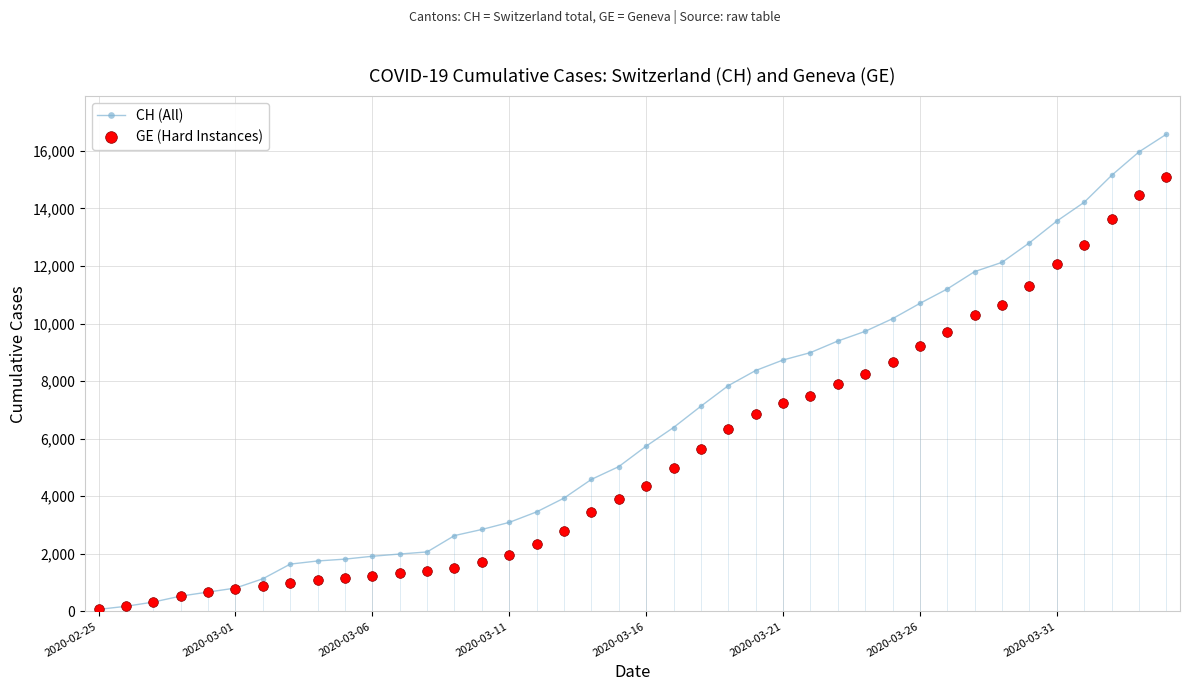

Does the chart have visible grid lines?

Yes